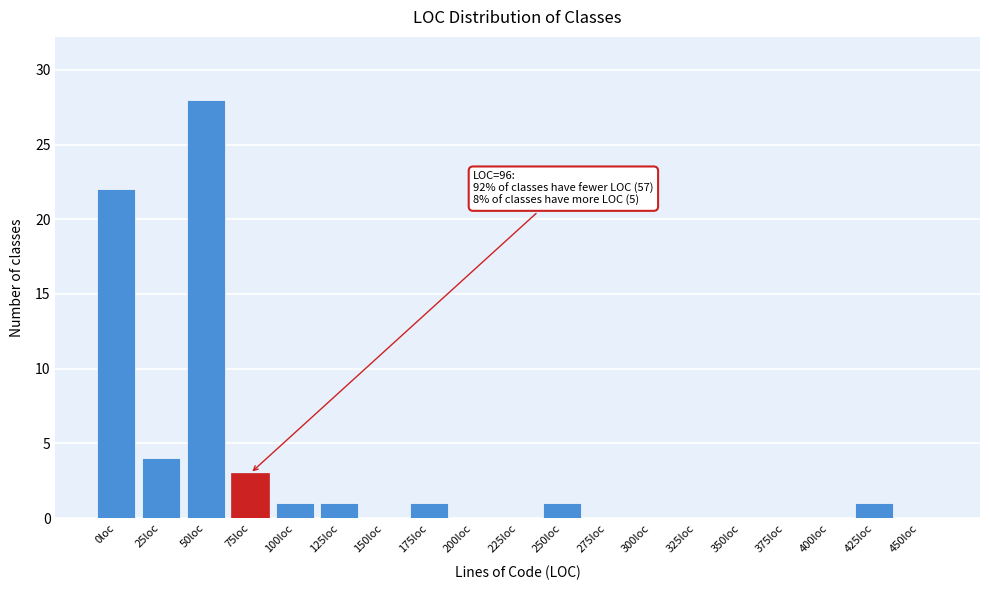

Reading left to right, list all the values displayed in this chart.

0loc=22	25loc=4	50loc=28	75loc=3	100loc=1	125loc=1	150loc=0	175loc=1	200loc=0	225loc=0	250loc=1	275loc=0	300loc=0	325loc=0	350loc=0	375loc=0	400loc=0	425loc=1	450loc=0